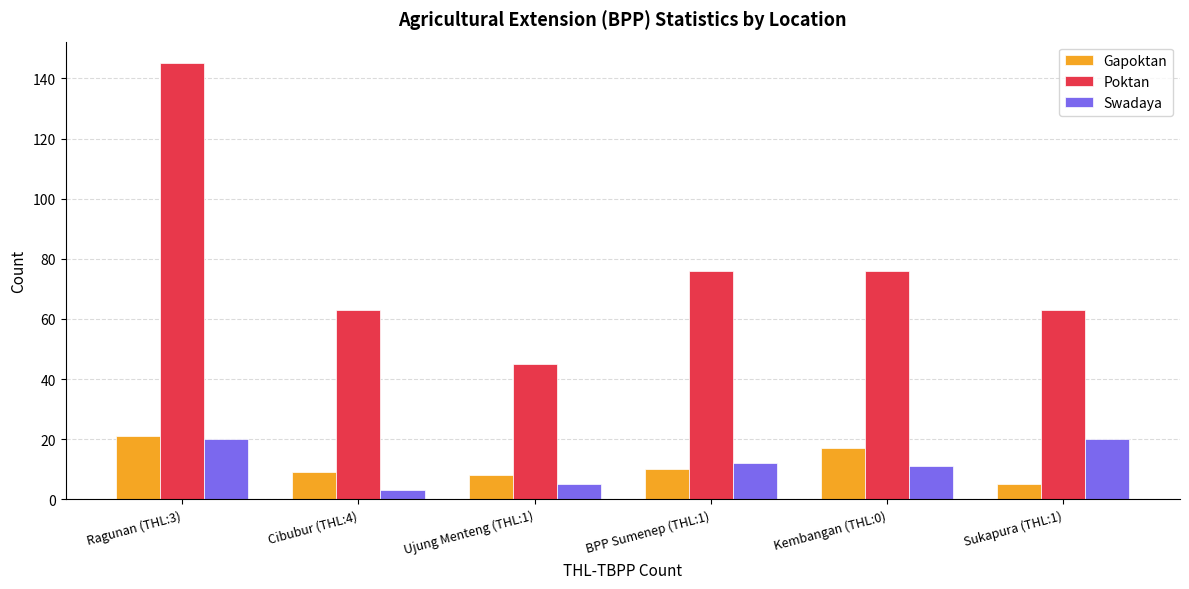

True or false: Gapoktan has a value of 21 at Ragunan (THL:3).

True